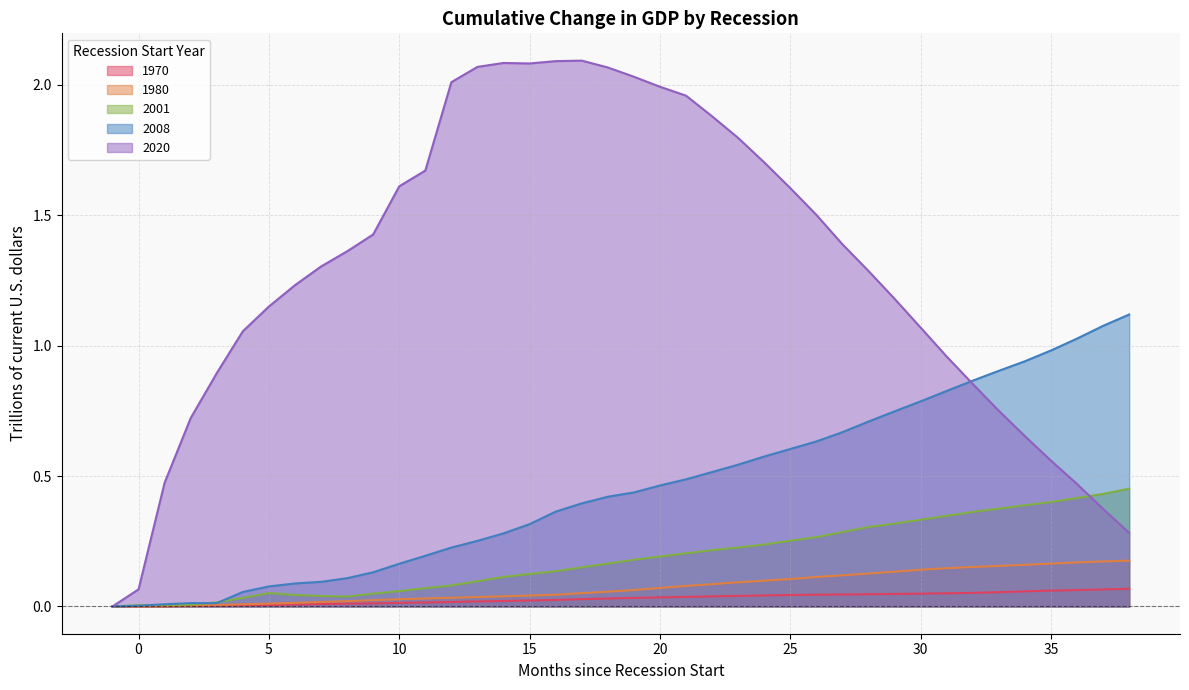

Rank the series at 24 from lowest to highest value.

1970, 1980, 2001, 2008, 2020